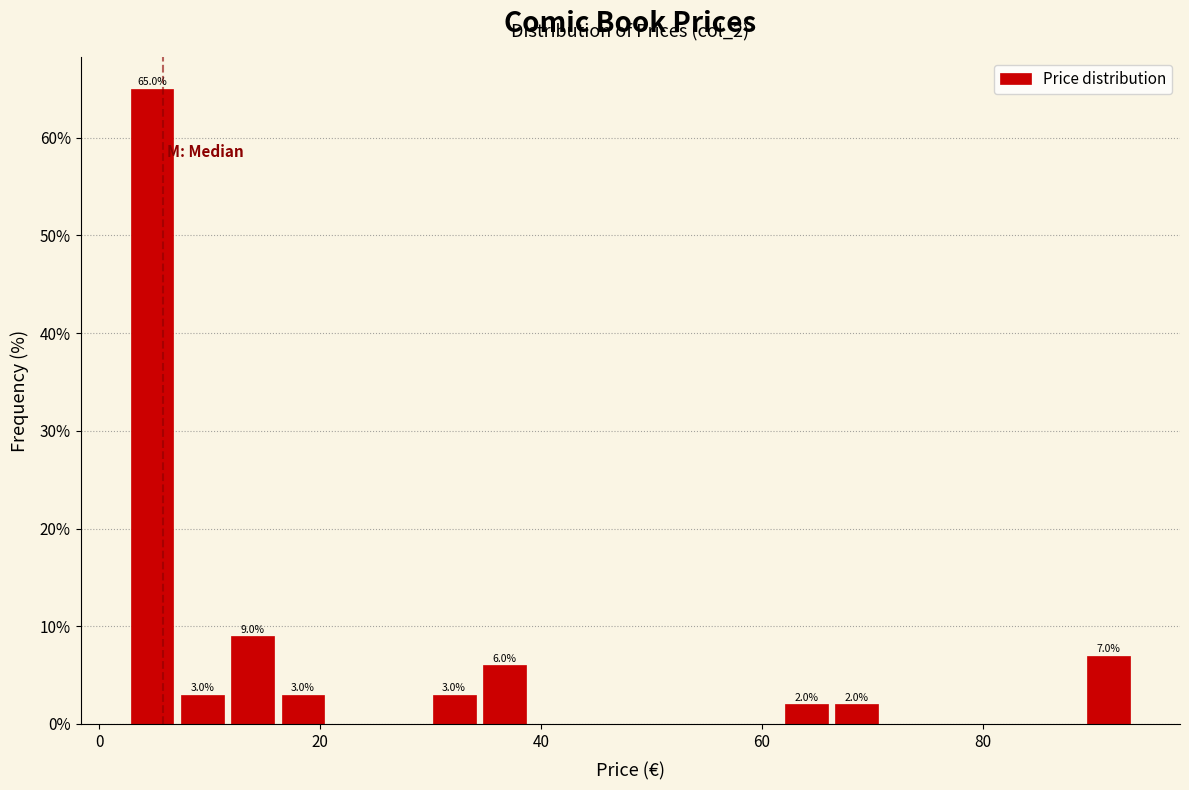

Around what value on the x-axis is the tallest bar? Give the approximate position of its centre, as read against the axis.

4